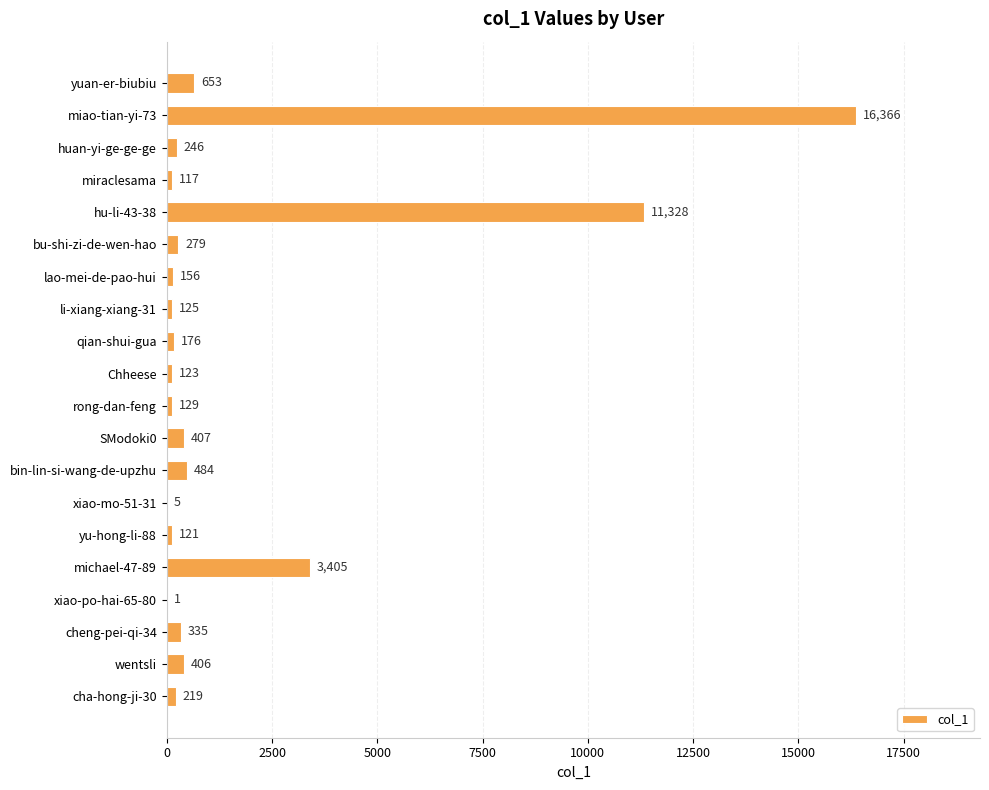

Approximately how many times larger is the value at bin-lin-si-wang-de-upzhu compared to Chheese?

3.9